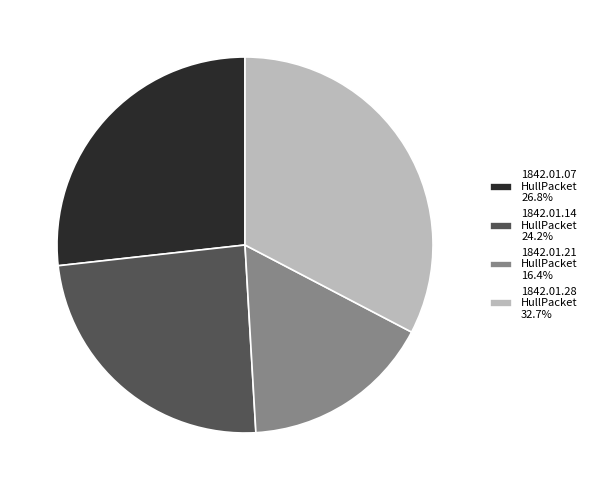

Is there a majority slice in this chart?

No